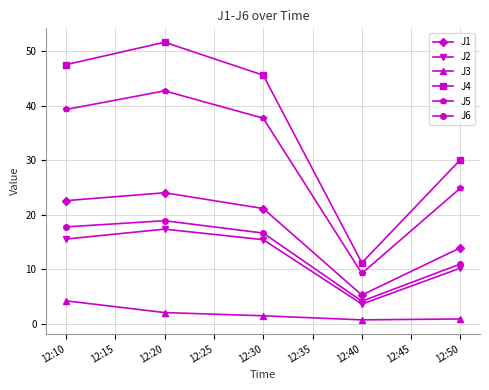

Which series has the largest total across all categories?

J4